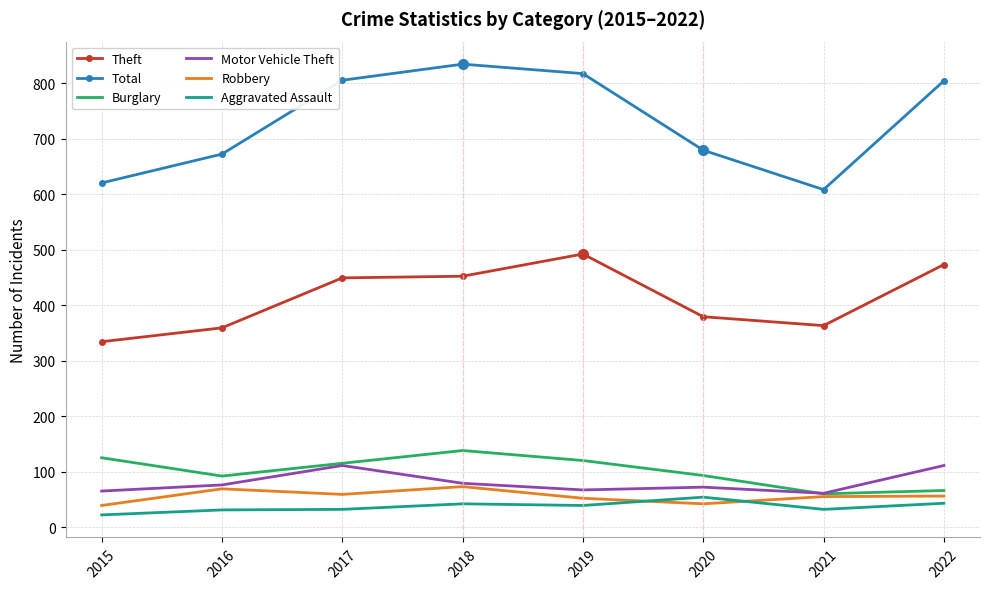

Which series has the largest total across all categories?

Total